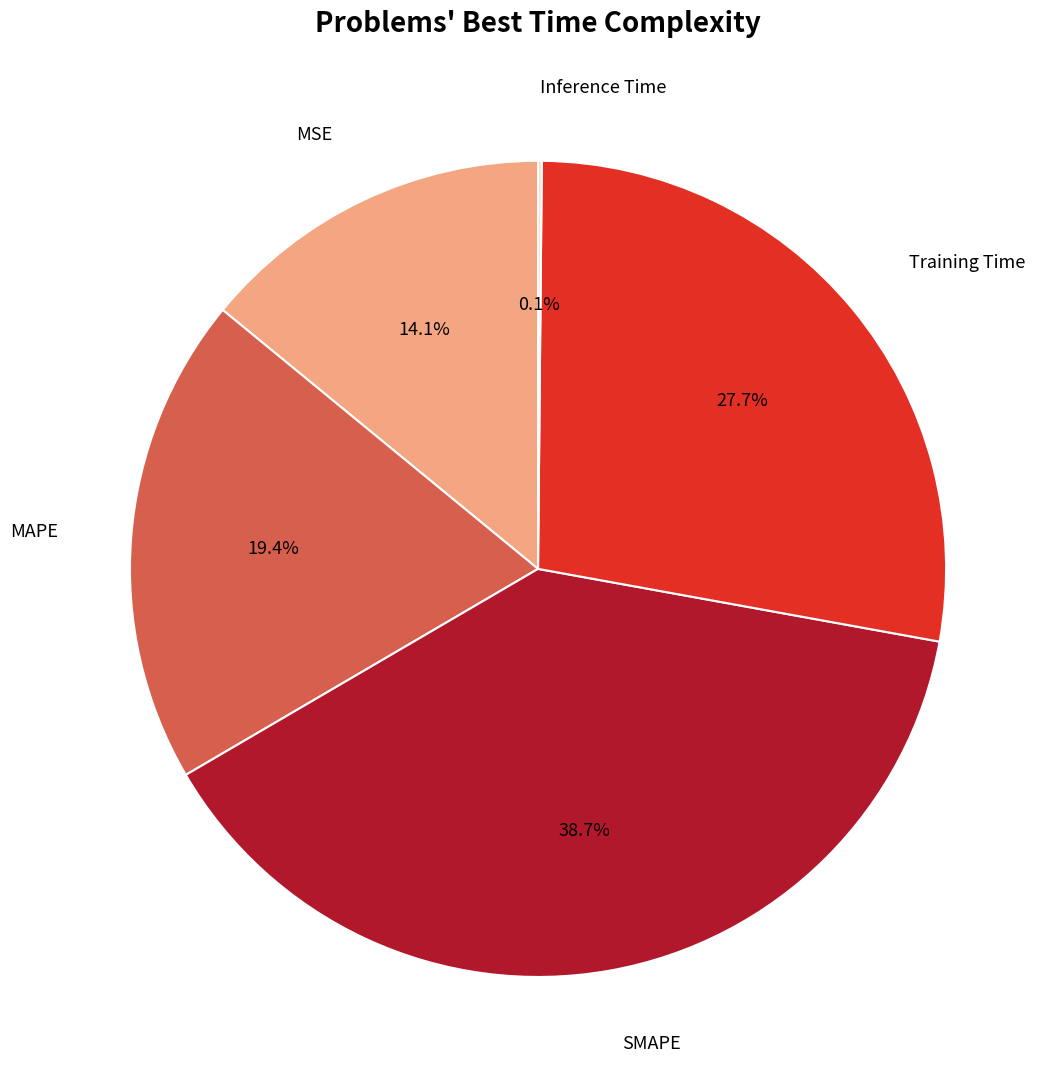

What is the largest slice in the pie chart?

SMAPE